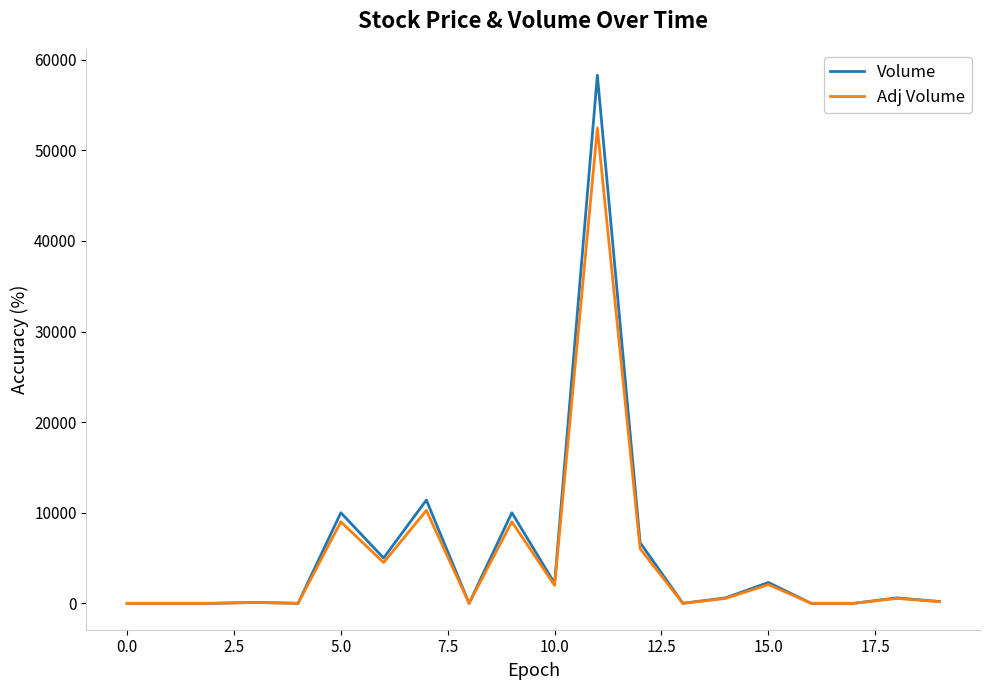

List the series in order of their peak value, lowest first.

Adj Volume, Volume